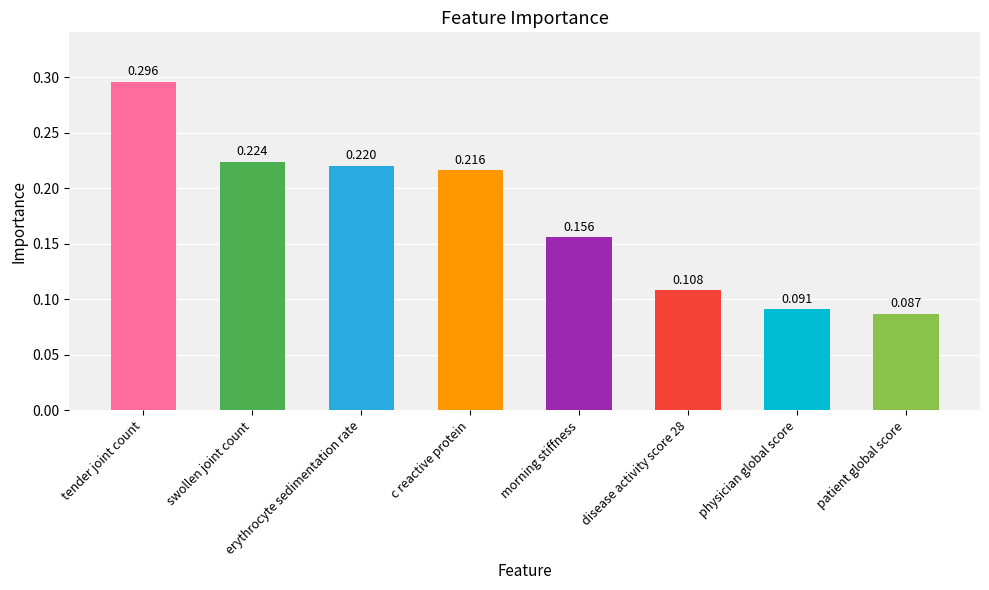

What is the label of the 2nd bar from the right?

physician global score